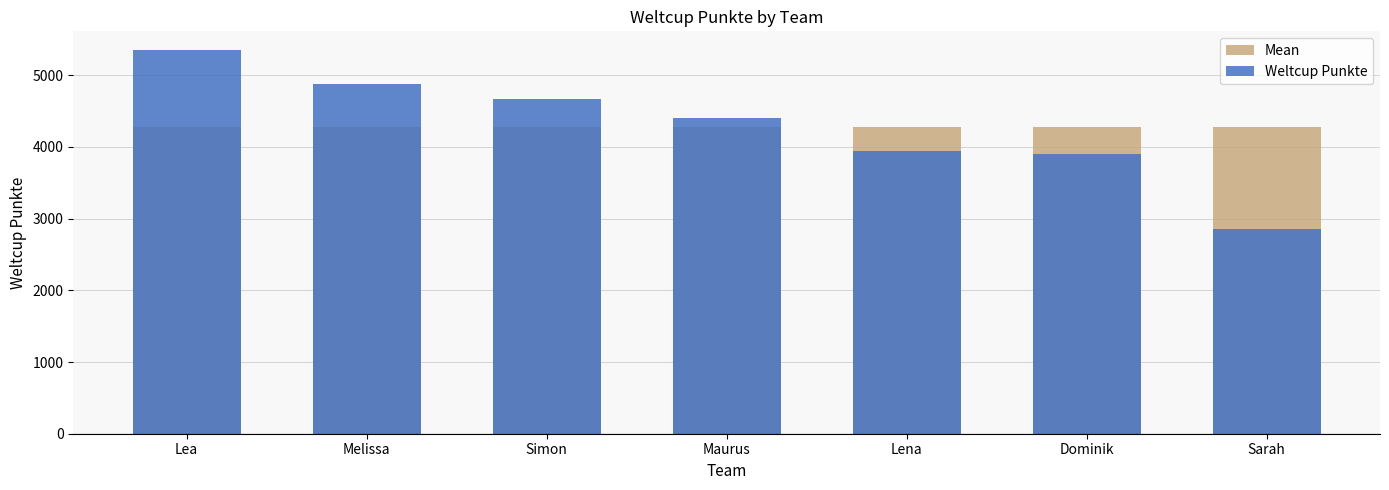

At which label is Weltcup Punkte closest to 4097?

Lena